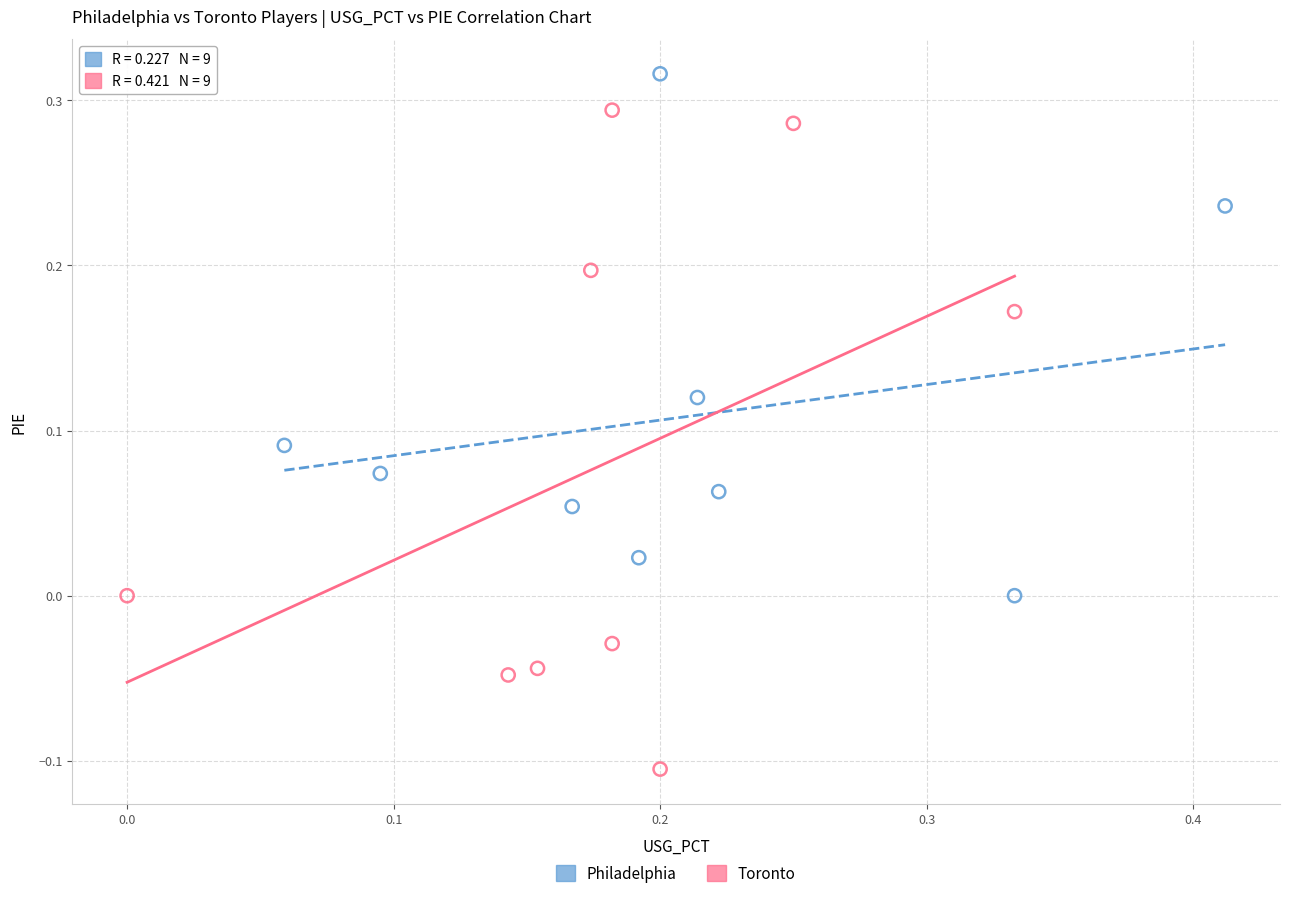

Which series contains the highest Y value?

Philadelphia